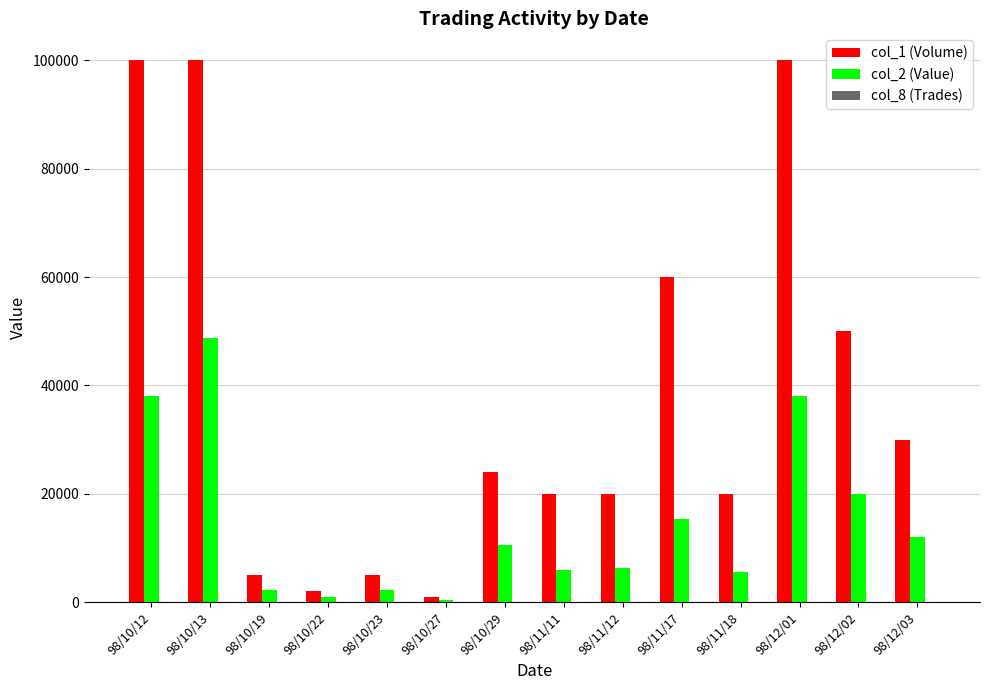

What is the maximum value shown in the chart?

100000